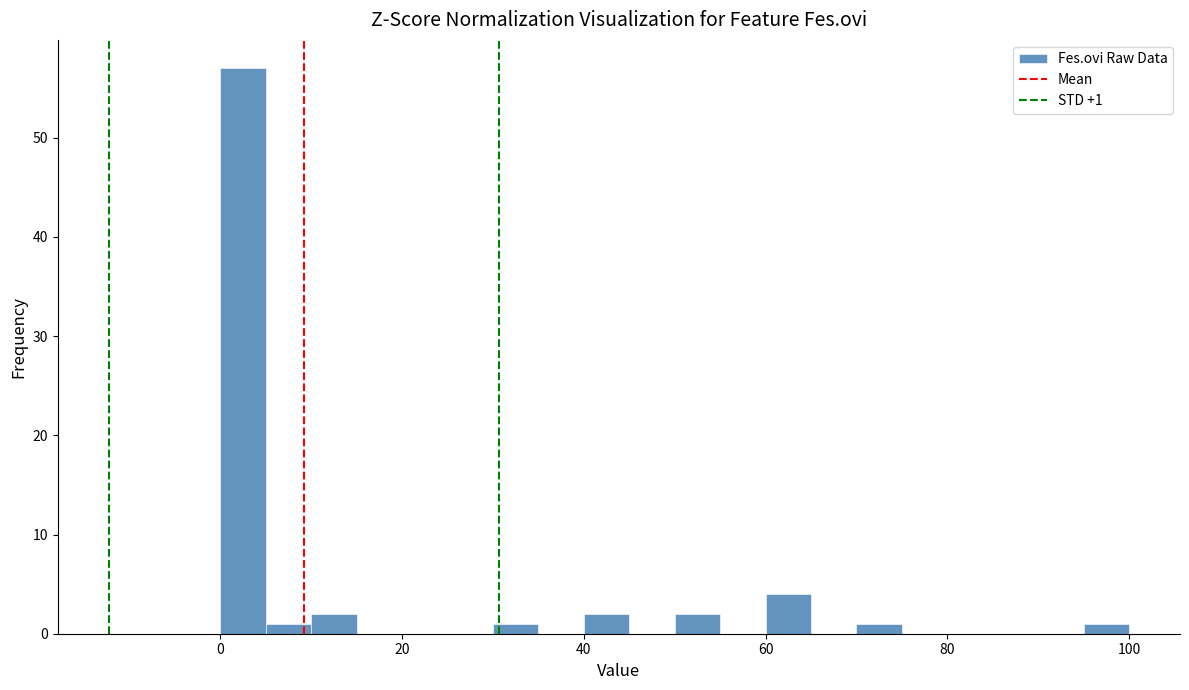

Read against the x-axis, roughly where is the centre of the tallest bar?

2